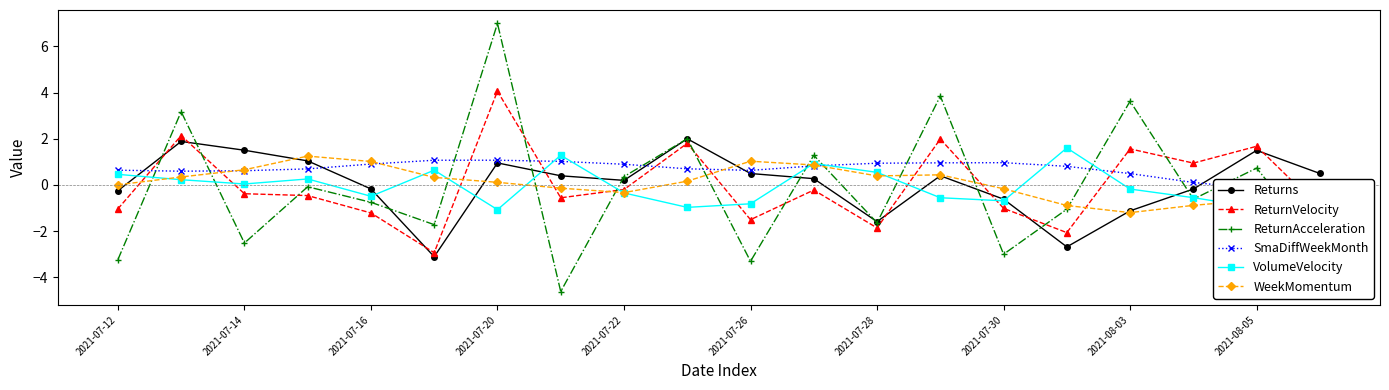

True or false: WeekMomentum and ReturnVelocity cross at least once.

True